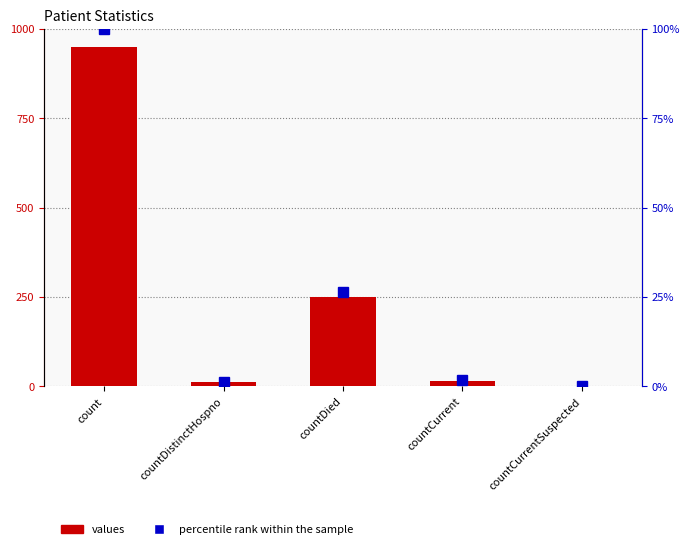

Is the value of values at countCurrentSuspected greater than the value of percentile rank within the sample at count?

No